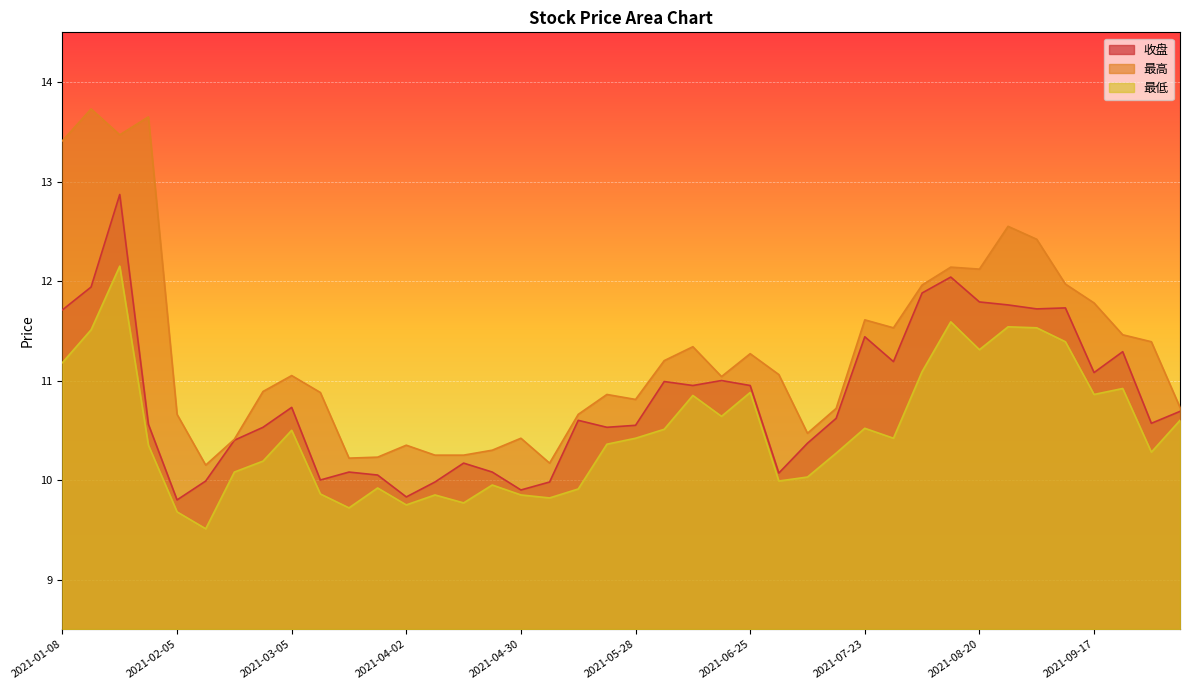

At how many categories does at least one series exceed 11?

21